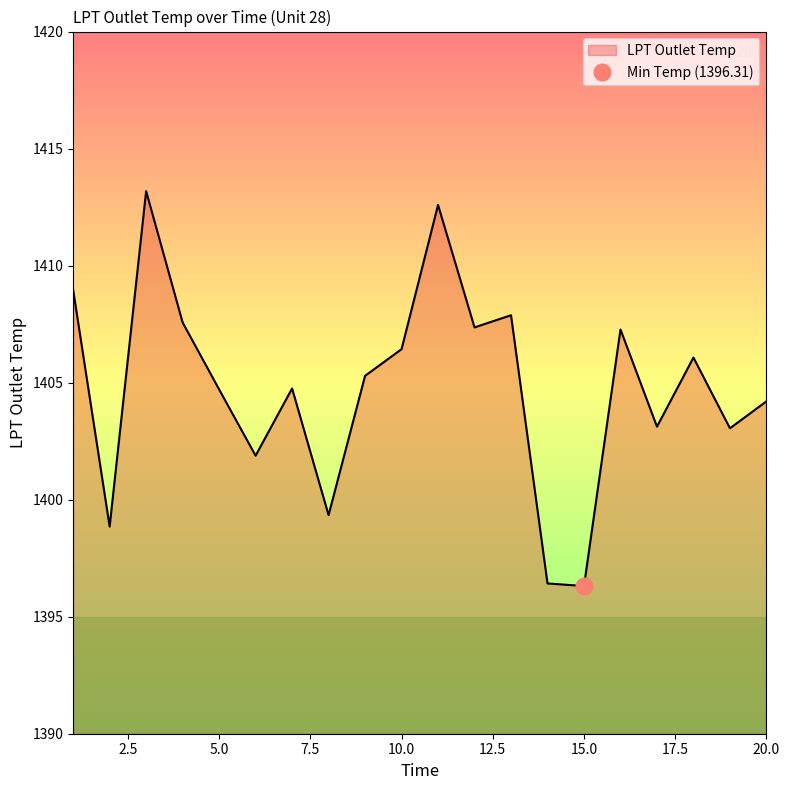

What is the minimum value shown in the chart?

1396.3